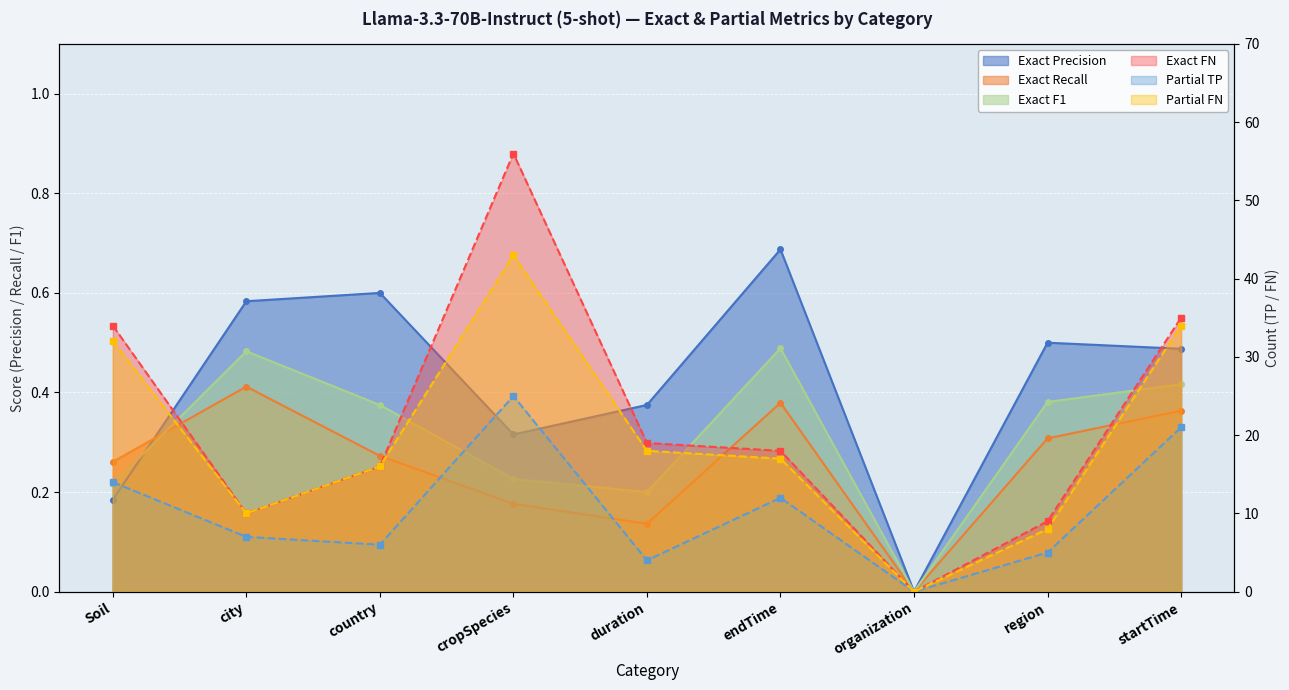

Reading right to left, list all the values displayed in this chart.

Exact FN: startTime=35.0	region=9.0	organization=0.0	endTime=18.0	duration=19.0	cropSpecies=56.0	country=16.0	city=10.0	Soil=34.0
Exact Precision: startTime=0.5	region=0.5	organization=0.0	endTime=0.7	duration=0.4	cropSpecies=0.3	country=0.6	city=0.6	Soil=0.2
Exact Recall: startTime=0.4	region=0.3	organization=0.0	endTime=0.4	duration=0.1	cropSpecies=0.2	country=0.3	city=0.4	Soil=0.3
Exact F1: startTime=0.4	region=0.4	organization=0.0	endTime=0.5	duration=0.2	cropSpecies=0.2	country=0.4	city=0.5	Soil=0.2
Partial TP: startTime=21.0	region=5.0	organization=0.0	endTime=12.0	duration=4.0	cropSpecies=25.0	country=6.0	city=7.0	Soil=14.0
Partial FN: startTime=34.0	region=8.0	organization=0.0	endTime=17.0	duration=18.0	cropSpecies=43.0	country=16.0	city=10.0	Soil=32.0